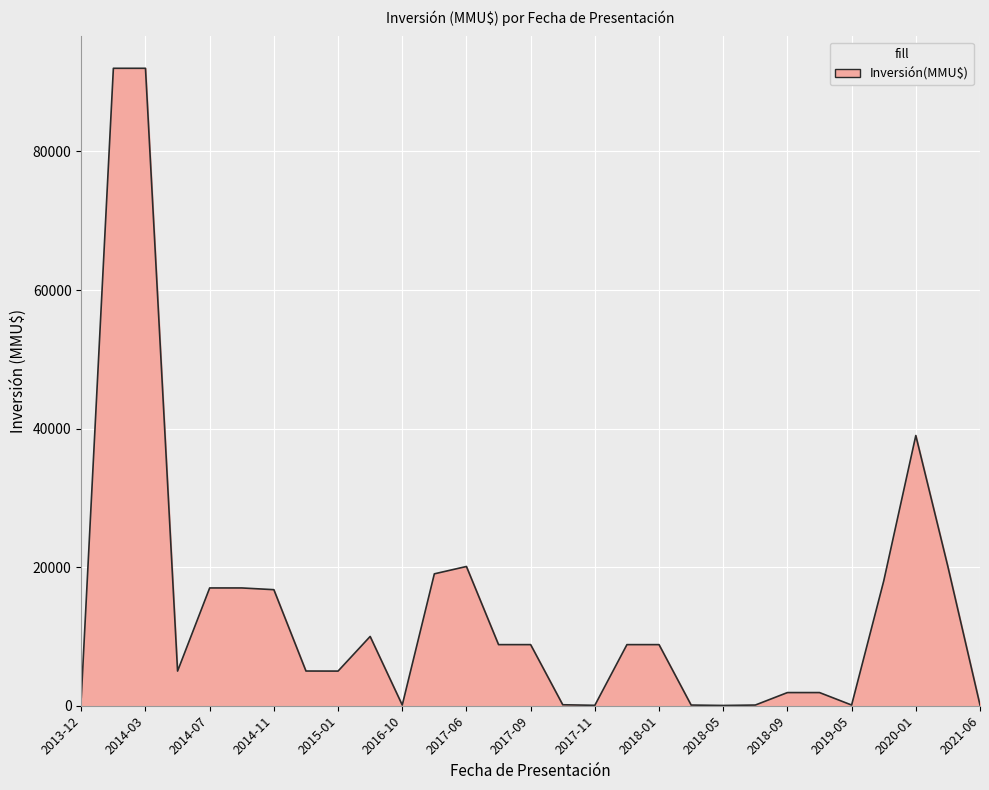

How many lines are shown in the chart?

1